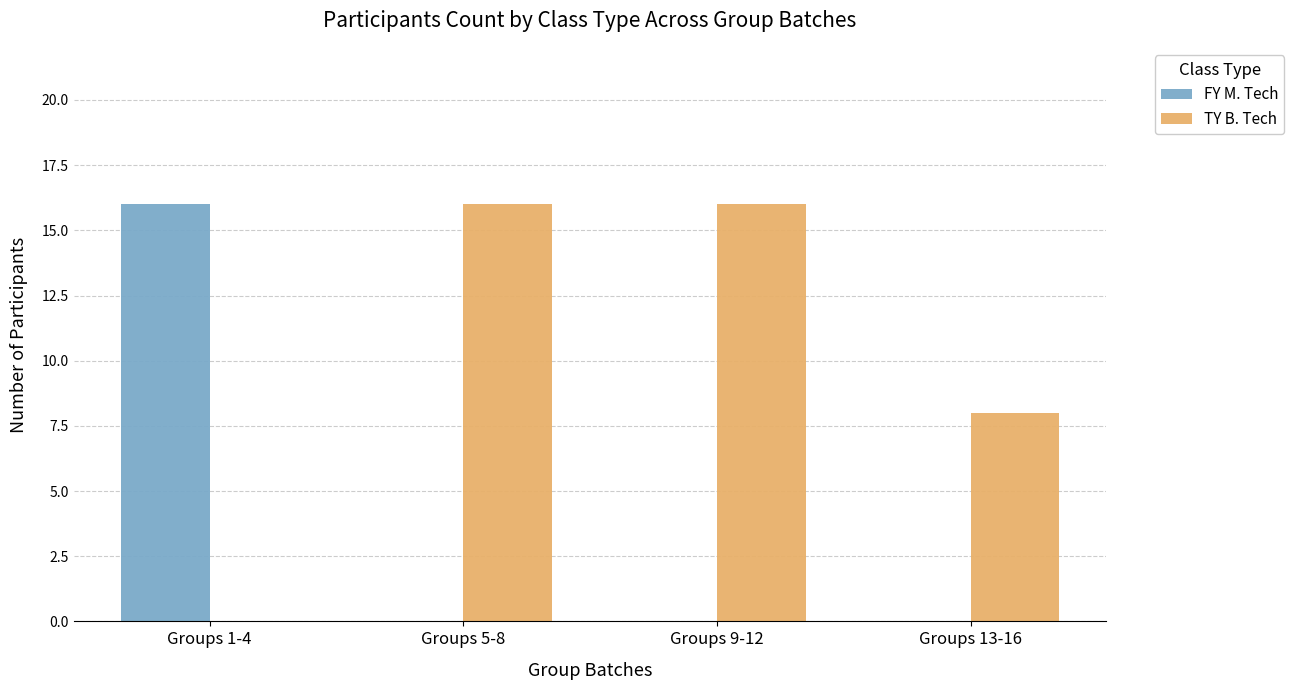

What are all the series names shown in the legend?

FY M. Tech, TY B. Tech